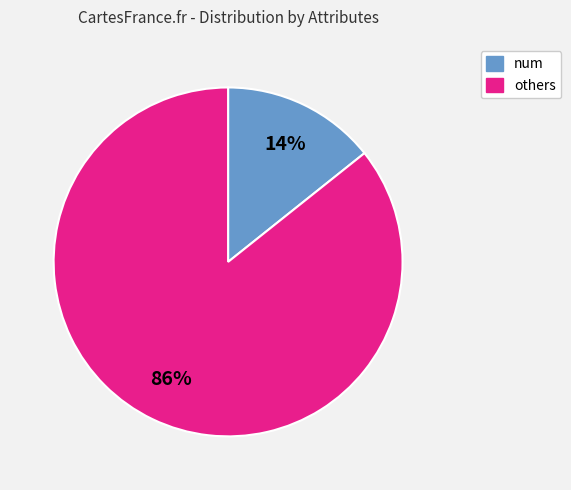

How many slices are in this pie chart?

2